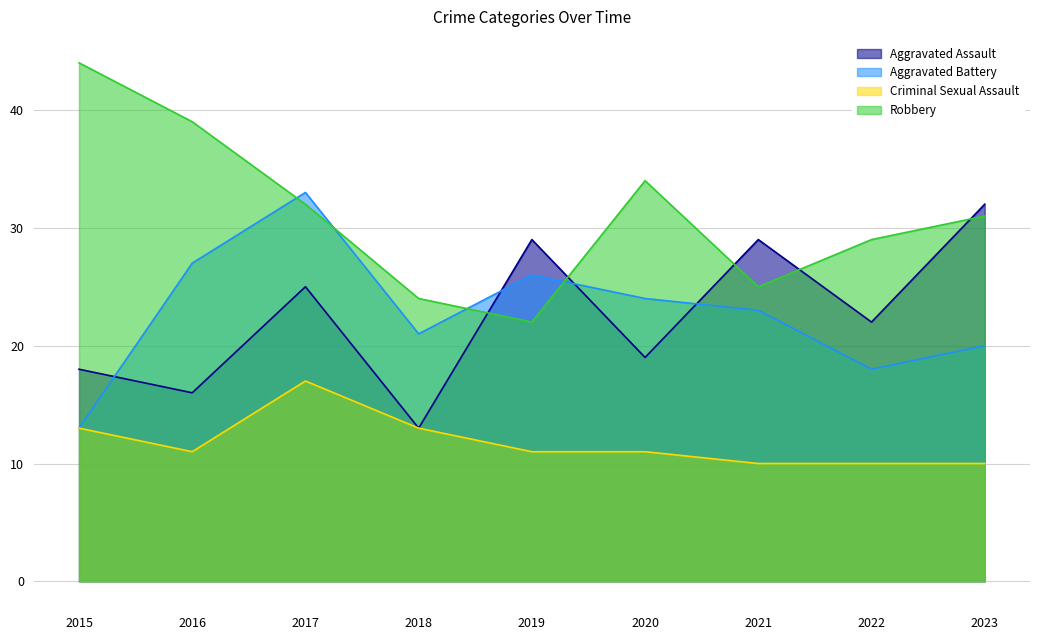

Is the value of Robbery at 2017 greater than the value of Criminal Sexual Assault at 2017?

Yes